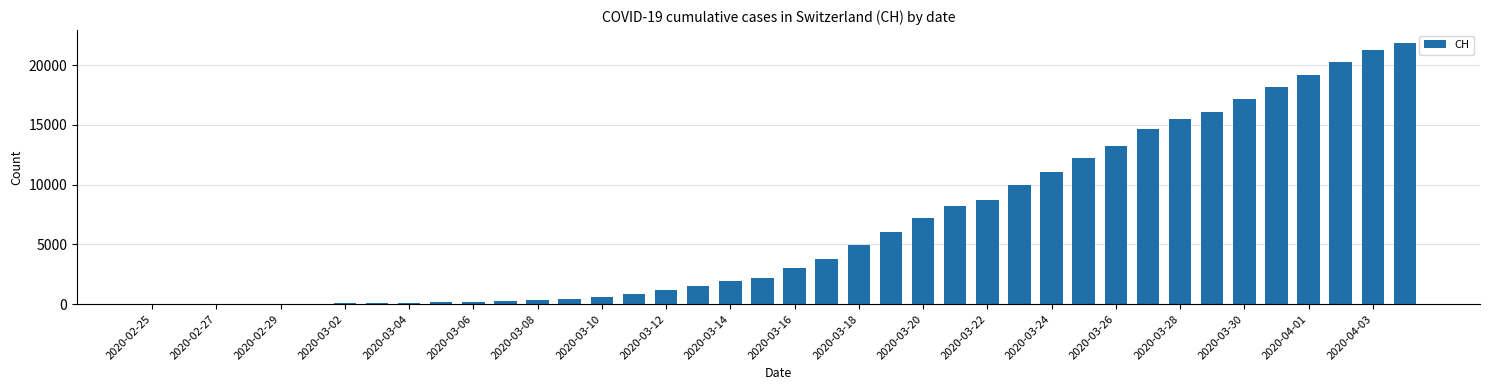

How many series are shown in this chart?

1